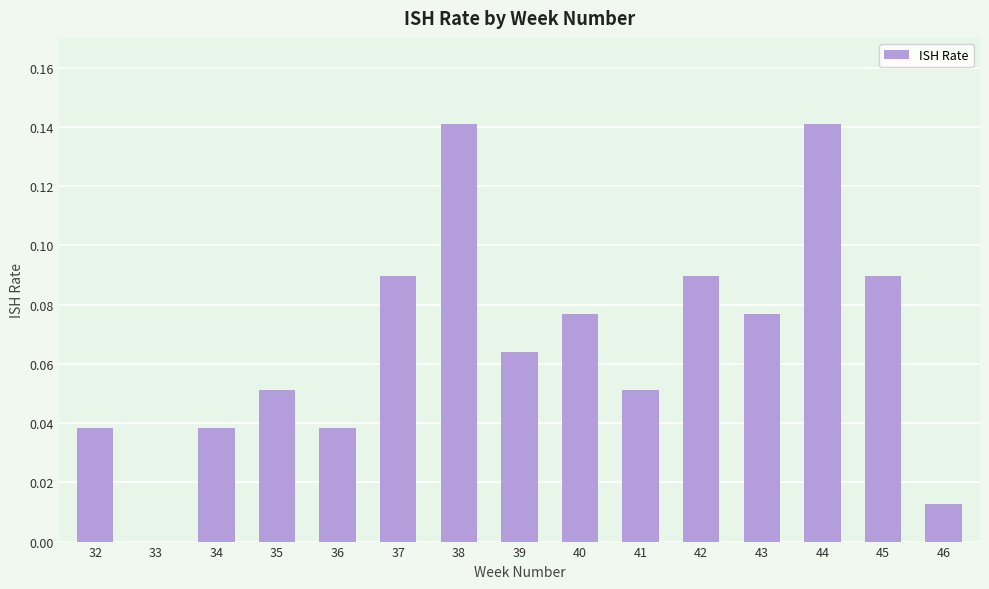

True or false: the data shows 0.0 at 33.

True